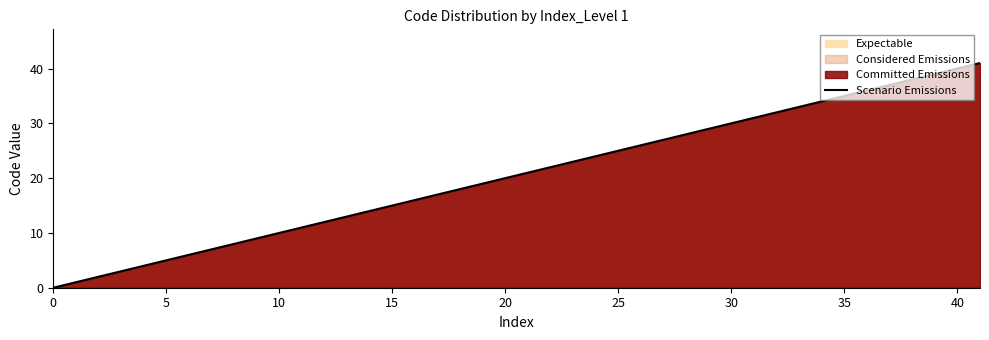

The chart shows a value of 5 at 5. True or false?

True